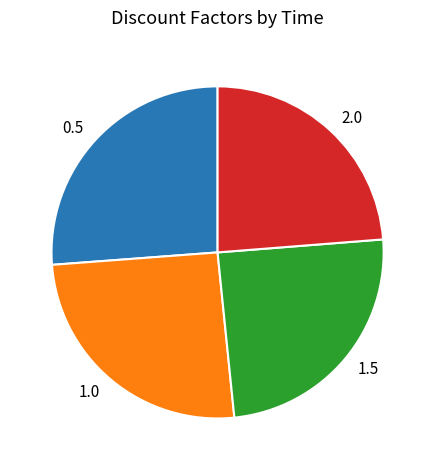

Is the sum of 2.0 and 1.5 greater than half?

No